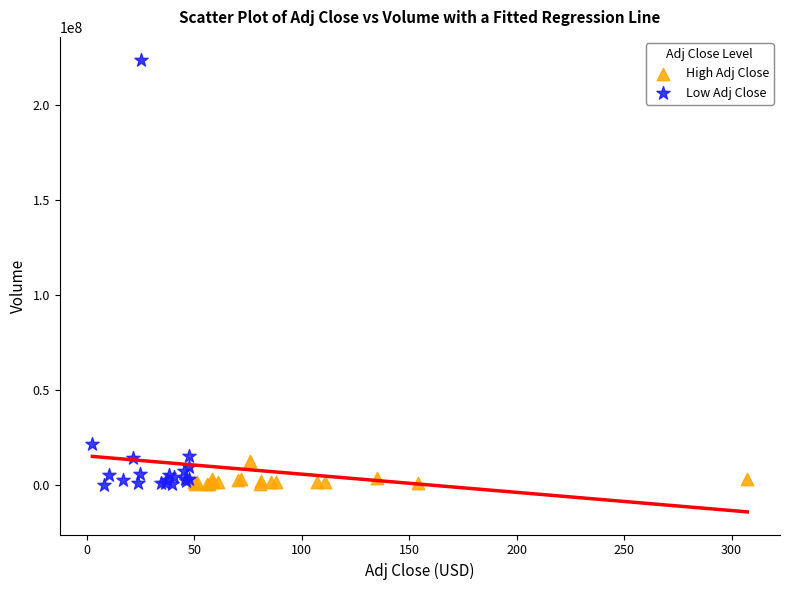

Which series contains the highest Y value?

Low Adj Close